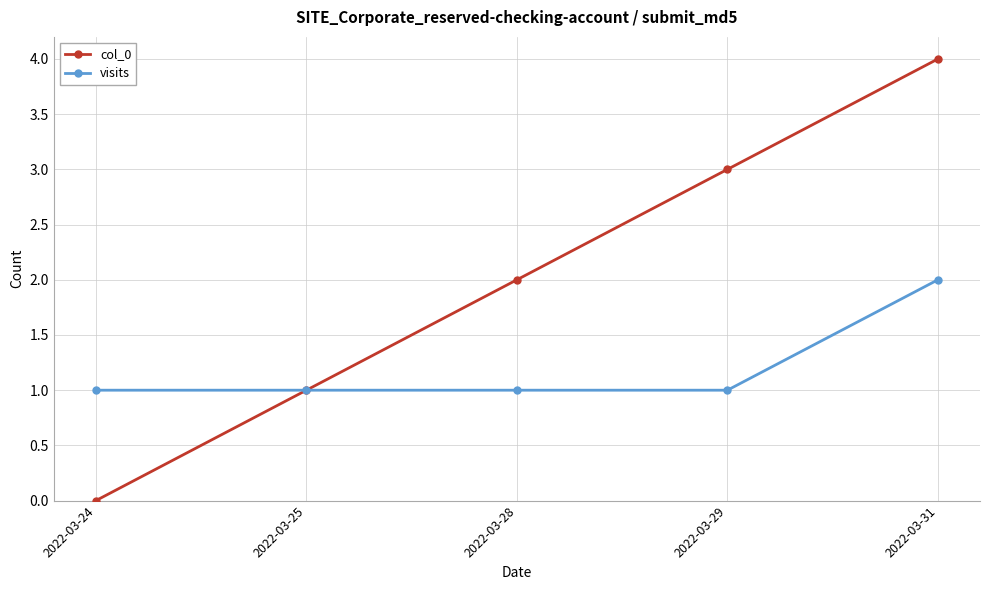

Which series has the widest spread of values?

col_0